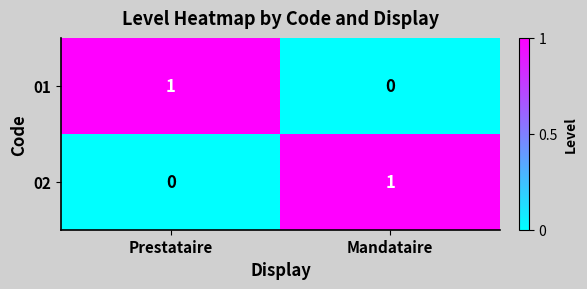

Reading left to right, list all the values displayed in this chart.

01: Prestataire=1	Mandataire=0
02: Prestataire=0	Mandataire=1